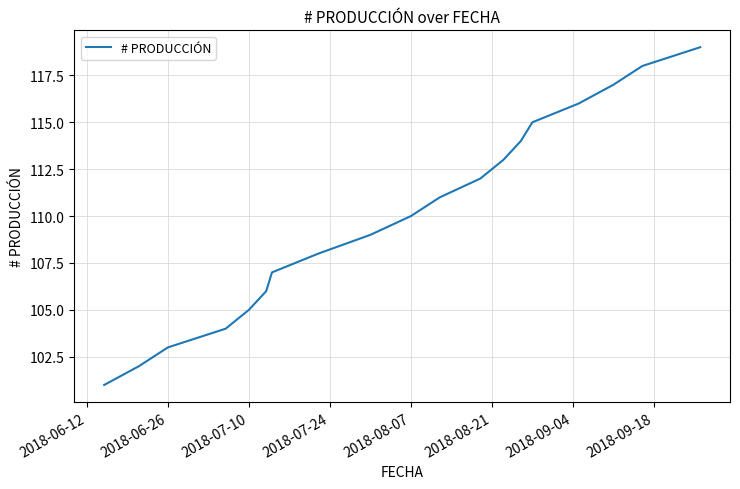

What is the greatest value displayed?

119